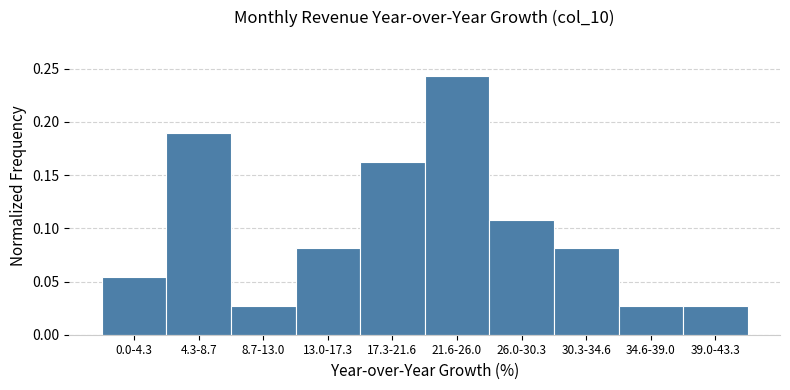

At which category does the chart reach its peak across all series?

21.6-26.0